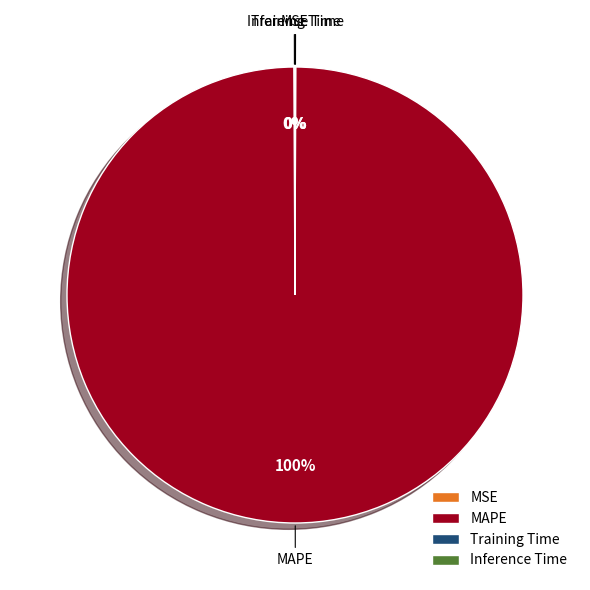

Which slice is the largest?

MAPE